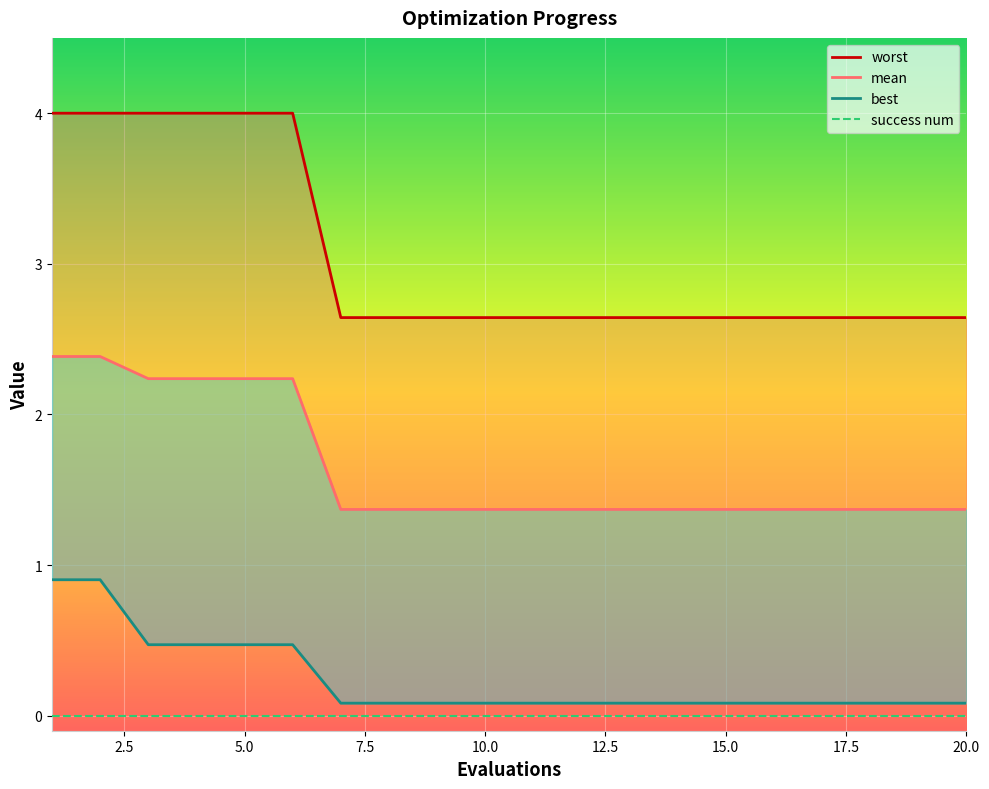

What is the difference between the maximum and minimum values in the worst series?

1.4